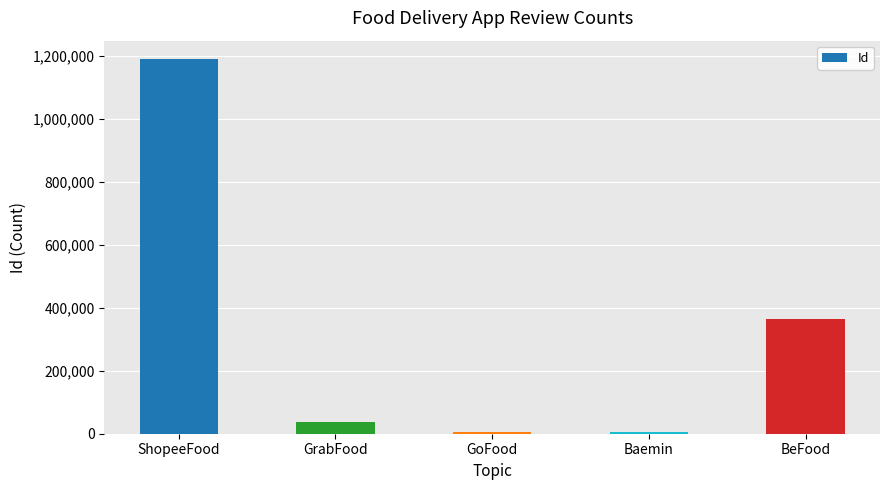

Between ShopeeFood and Baemin, which is larger?

ShopeeFood